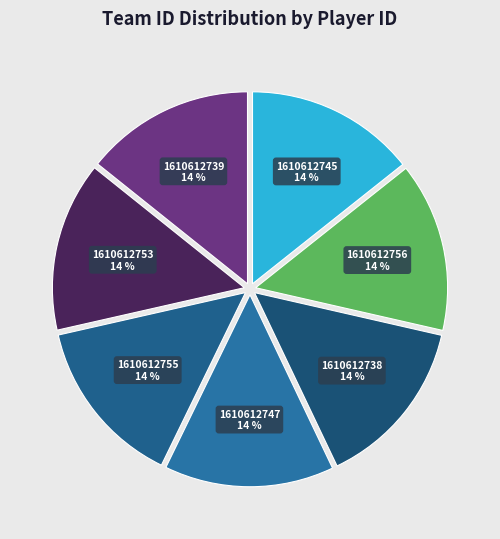

How many slices are in this pie chart?

7